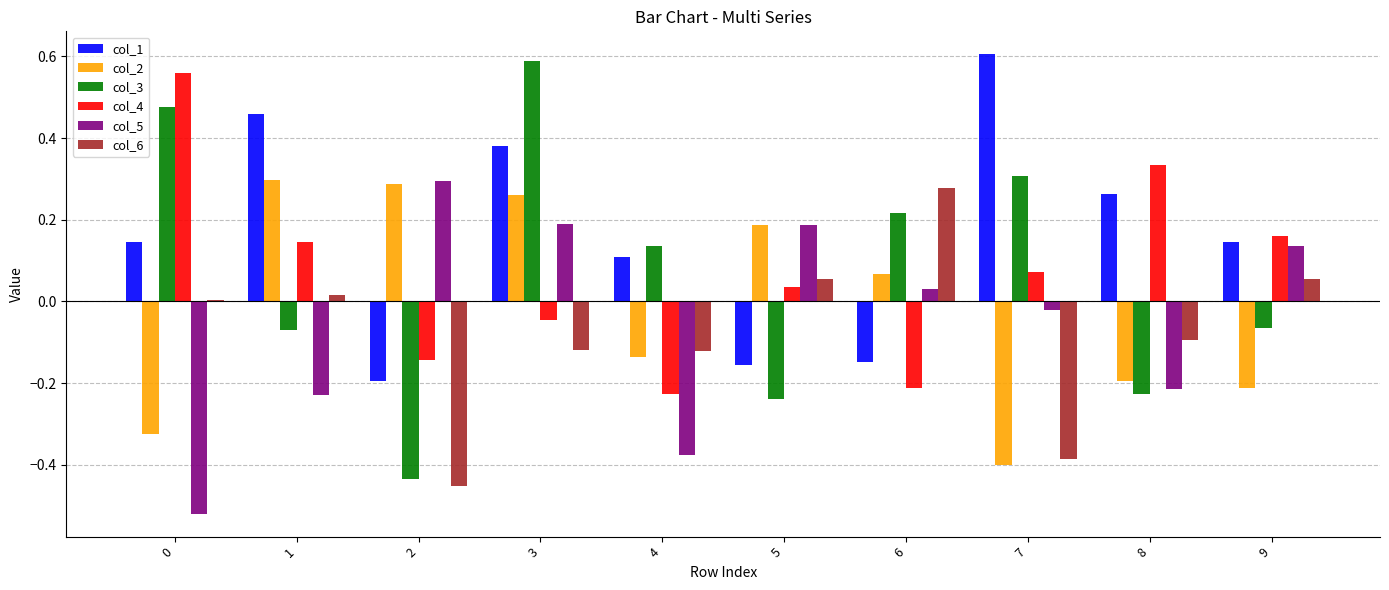

Between 3 and 9, which series saw the biggest shift?

col_3